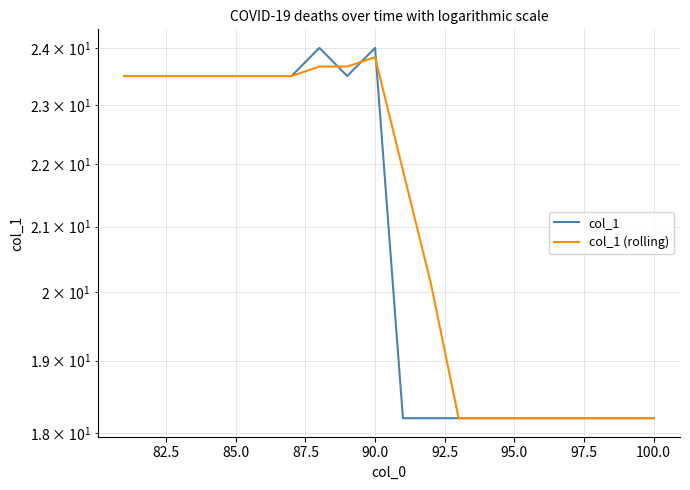

The col_1 (rolling) series shows 35.6 at 90.0. True or false?

False